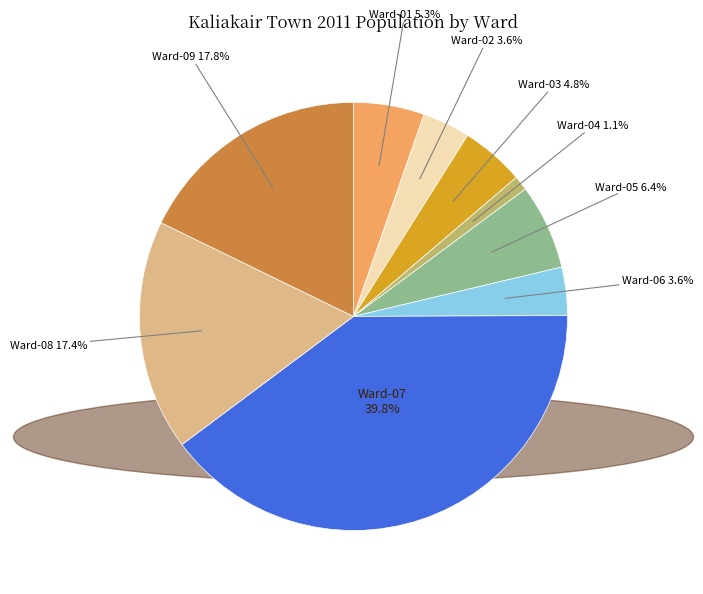

To the nearest percent, what is the difference between the largest and smallest slice percentages?

39%